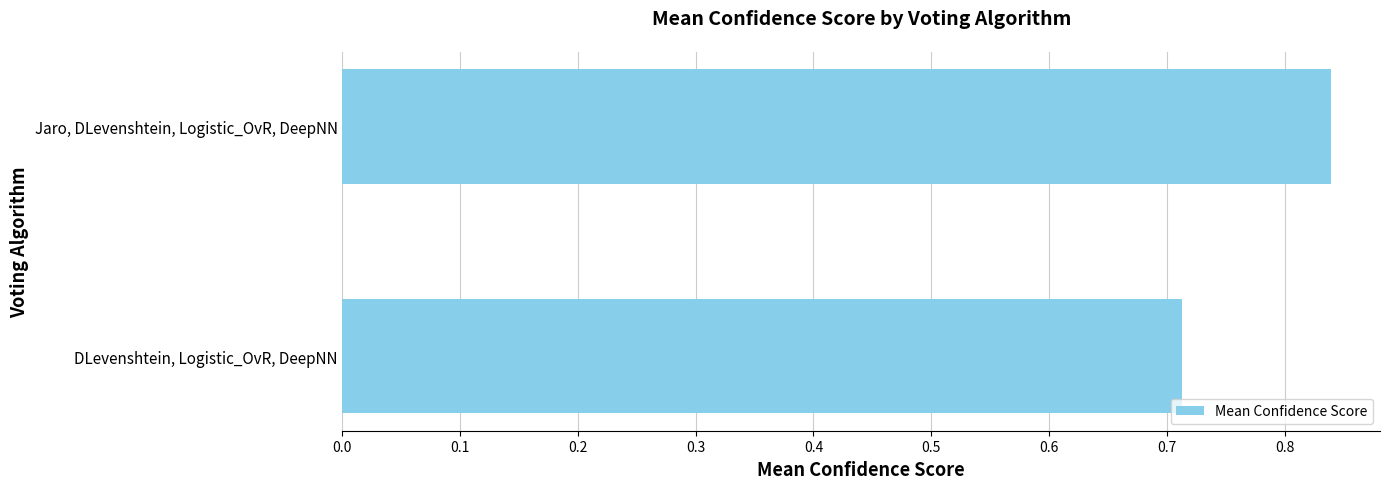

The value at Jaro, DLevenshtein, Logistic_OvR, DeepNN is 1.2. True or false?

False